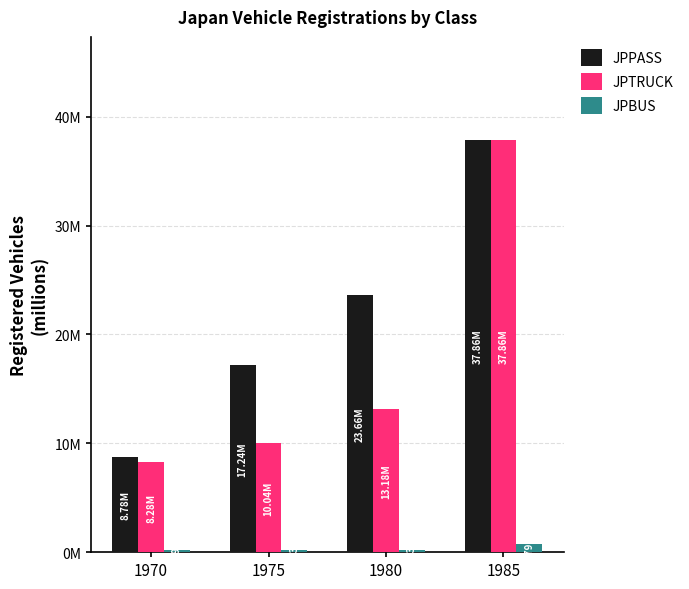

Does the chart contain stacked bars?

No